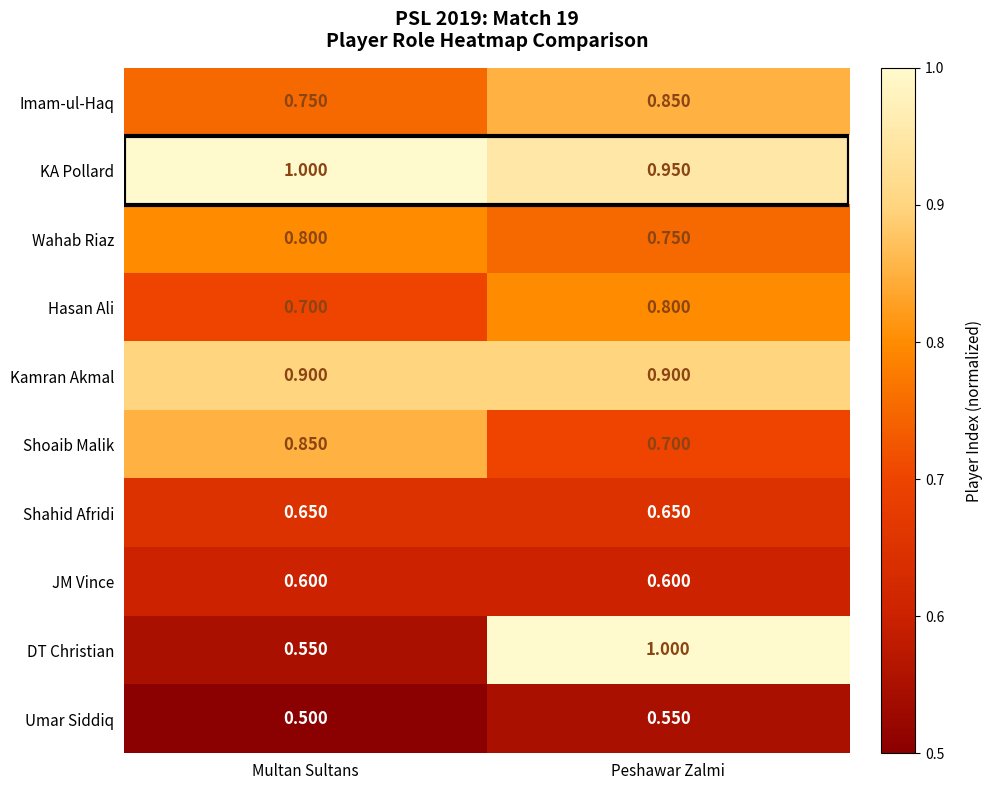

Which series has the widest spread of values?

DT Christian